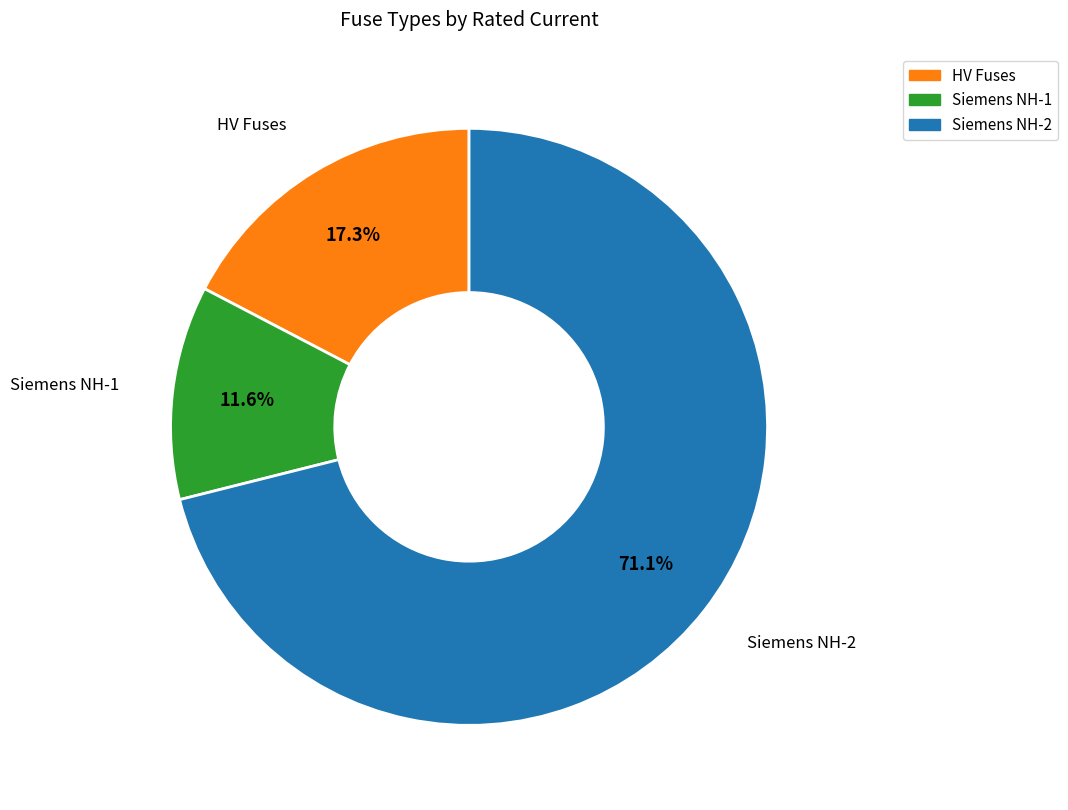

Does any single category account for the majority?

Yes